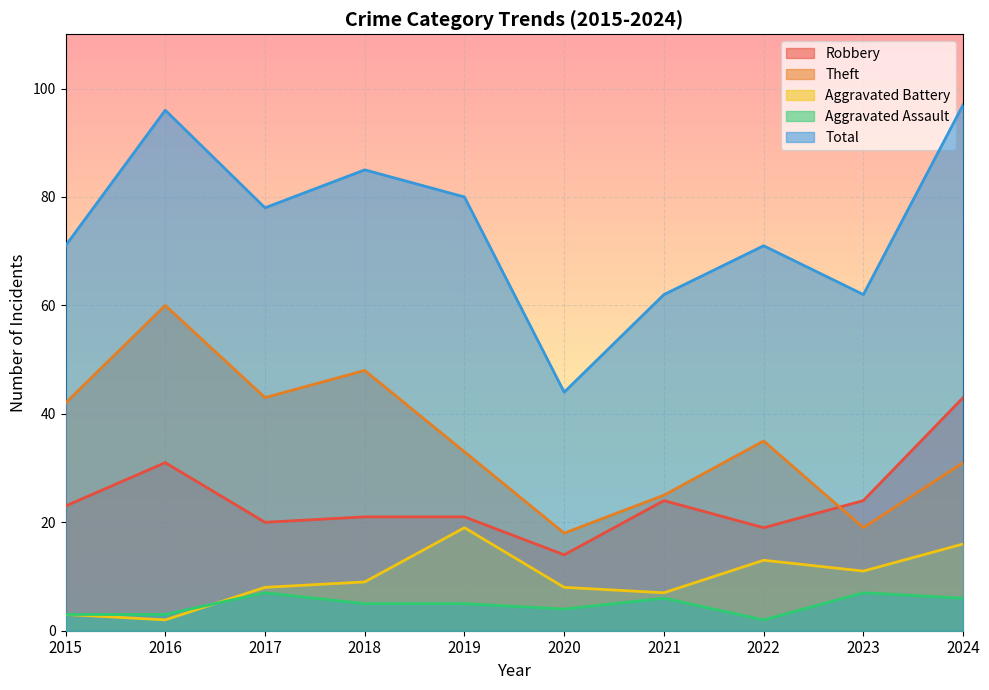

Where is Total nearest to the value 70?

2015